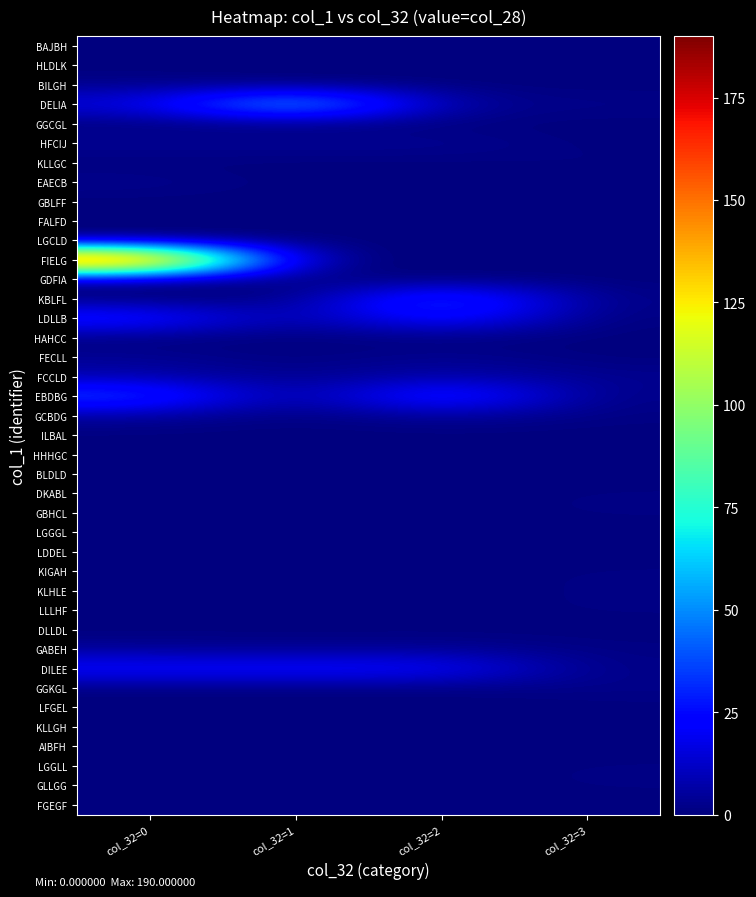

Count the number of data series in this chart.

40